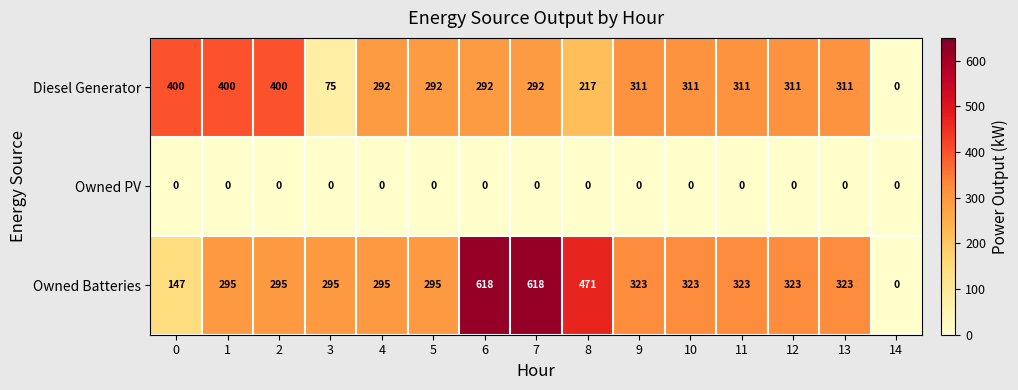

The value of Diesel Generator at 4 is 106. True or false?

False